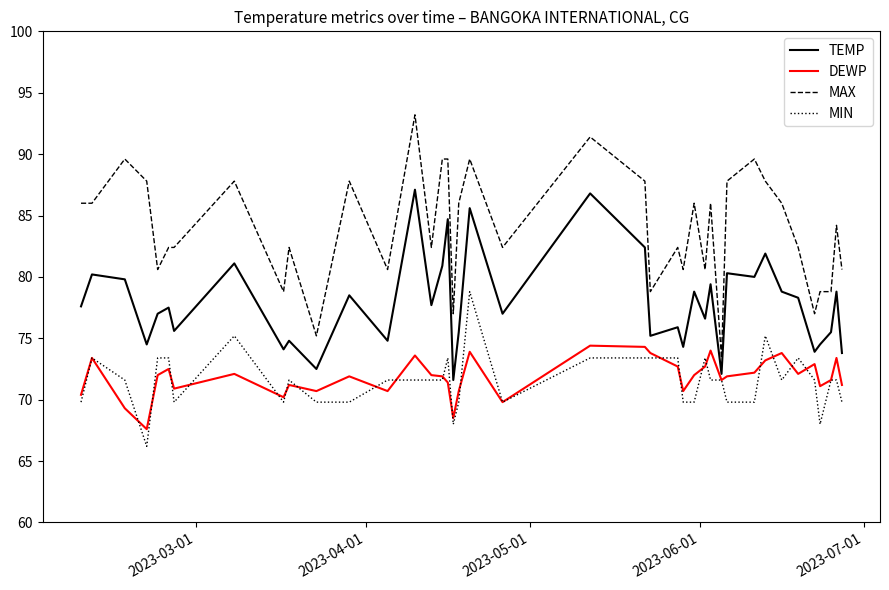

Rank the series by their maximum value, from highest to lowest.

MAX, TEMP, MIN, DEWP